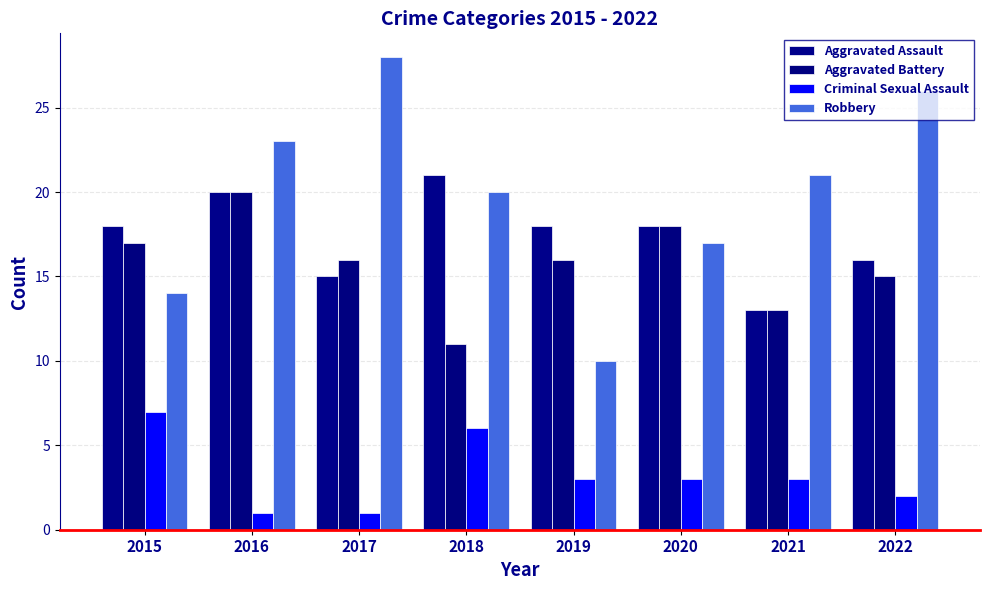

At which category does the chart reach its peak across all series?

2017